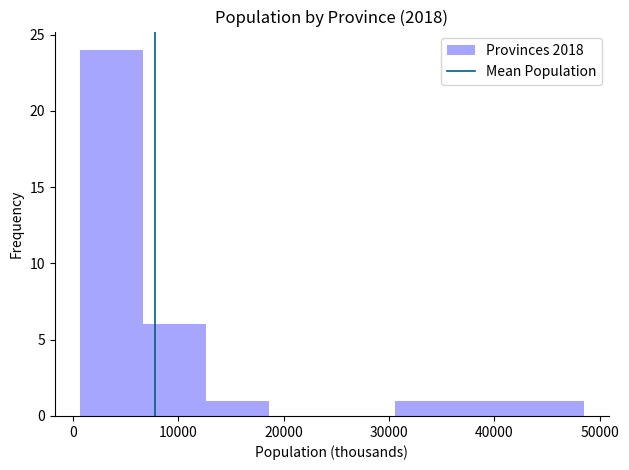

What is the height of the bar covering 37000 to 43000 on the x-axis? Neither the bar edges nor the heights are printed on the chart, so give them approximately, as read against the axes.

1